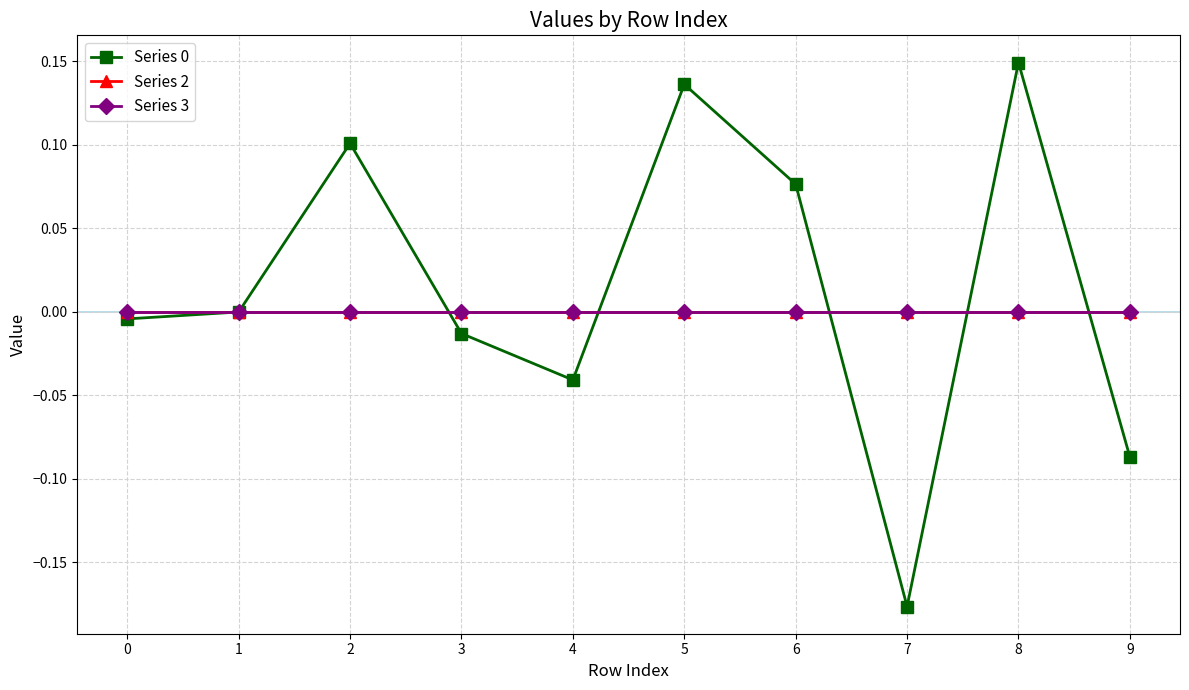

True or false: Series 0 has a value of -0.0 at 3.

False